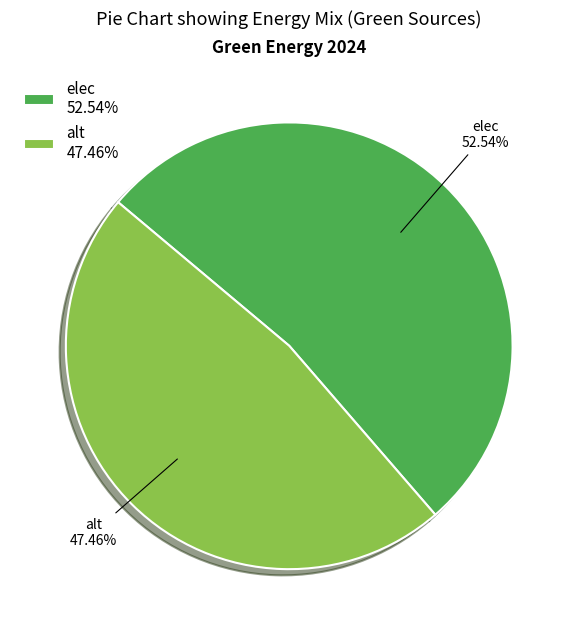

What is the ratio of the value at elec 52.54% to the value at alt 47.46%?

1.1